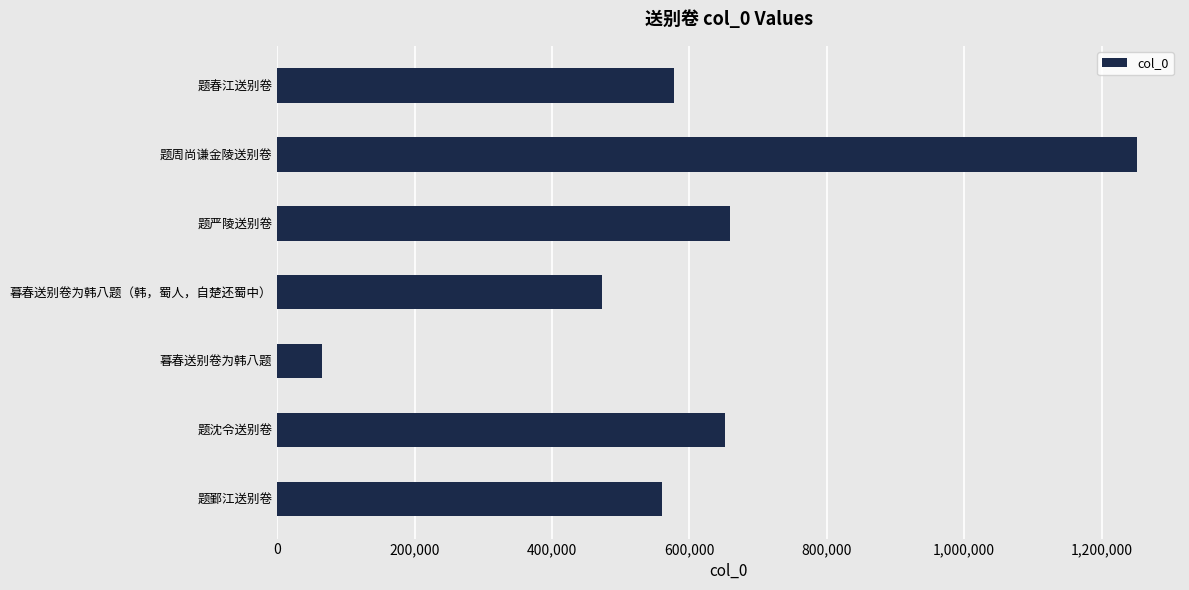

What is the ratio of the value at 题沈令送别卷 to the value at 暮春送别卷为韩八题?

10.0